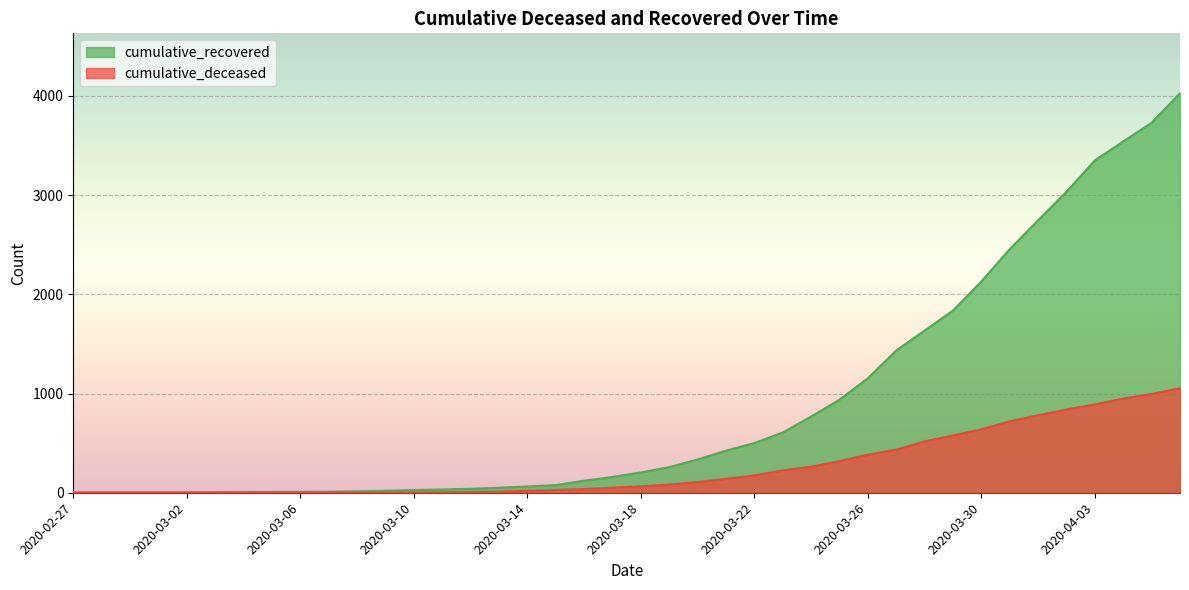

The value of cumulative_deceased at 2020-03-17 is 12. True or false?

False